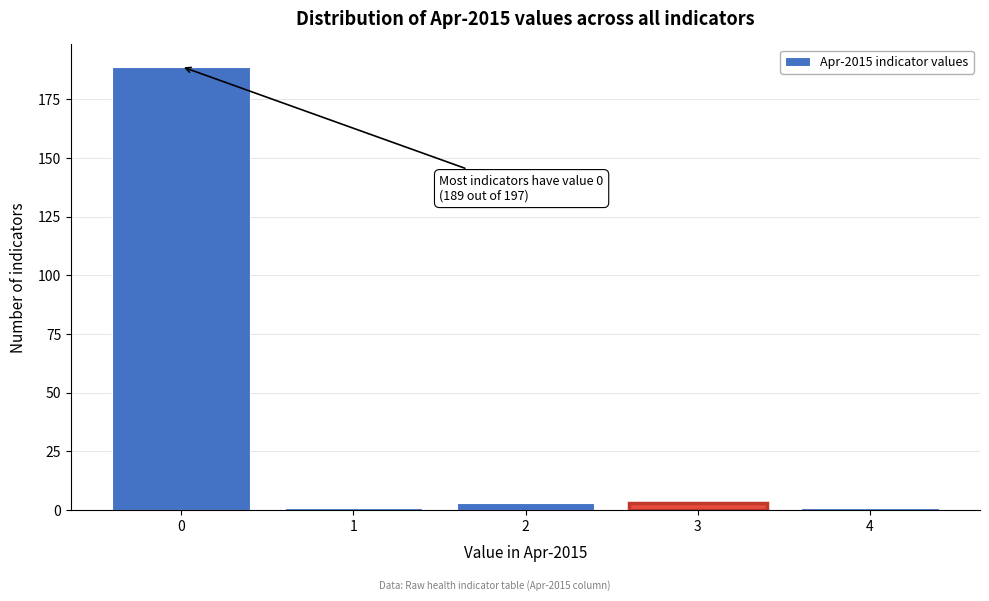

Over which range of the x-axis is the bar tallest?

-0.5 to 0.5